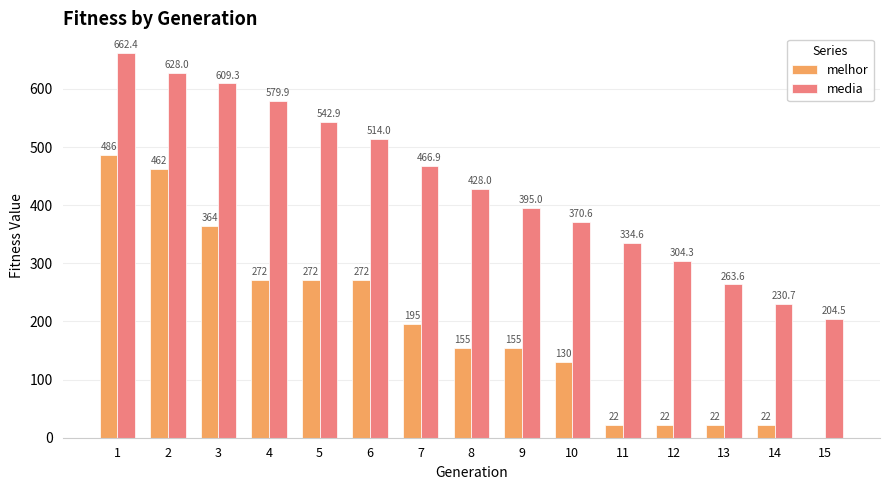

What is the sum of all melhor values?

2851.0